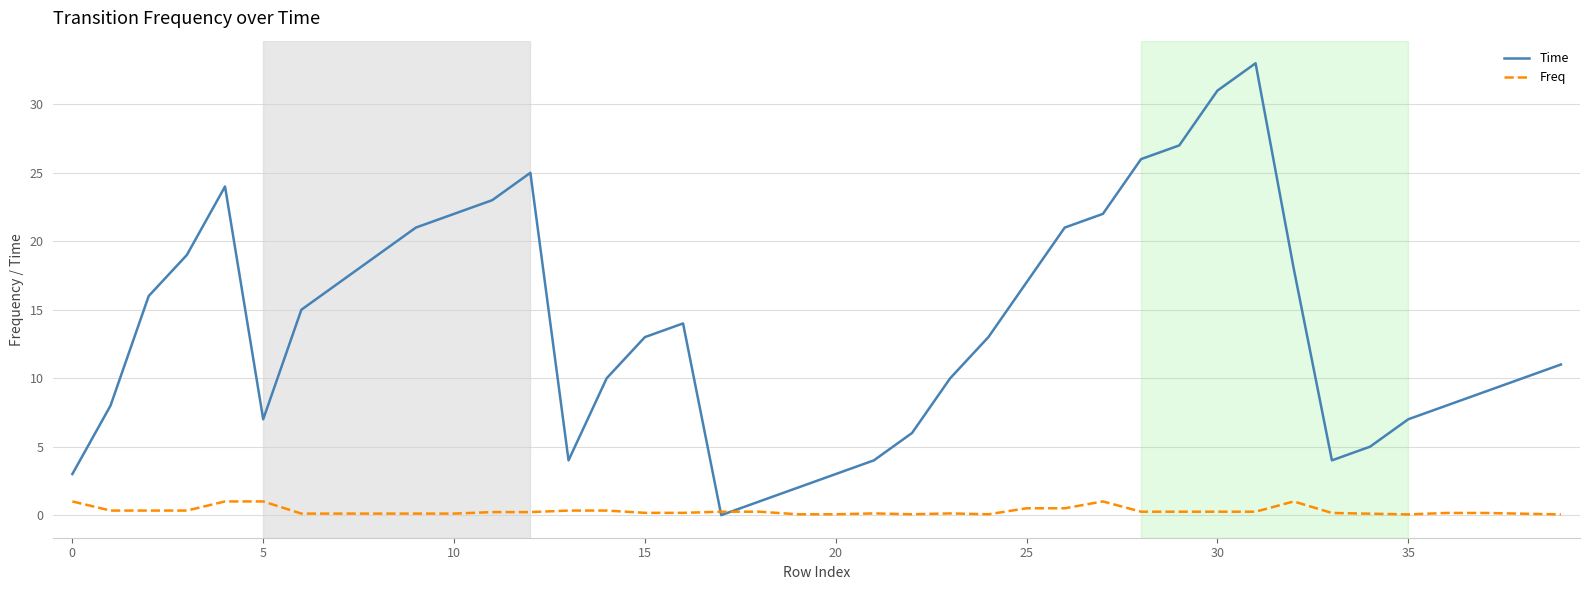

Which series has the largest range (max minus min)?

Time